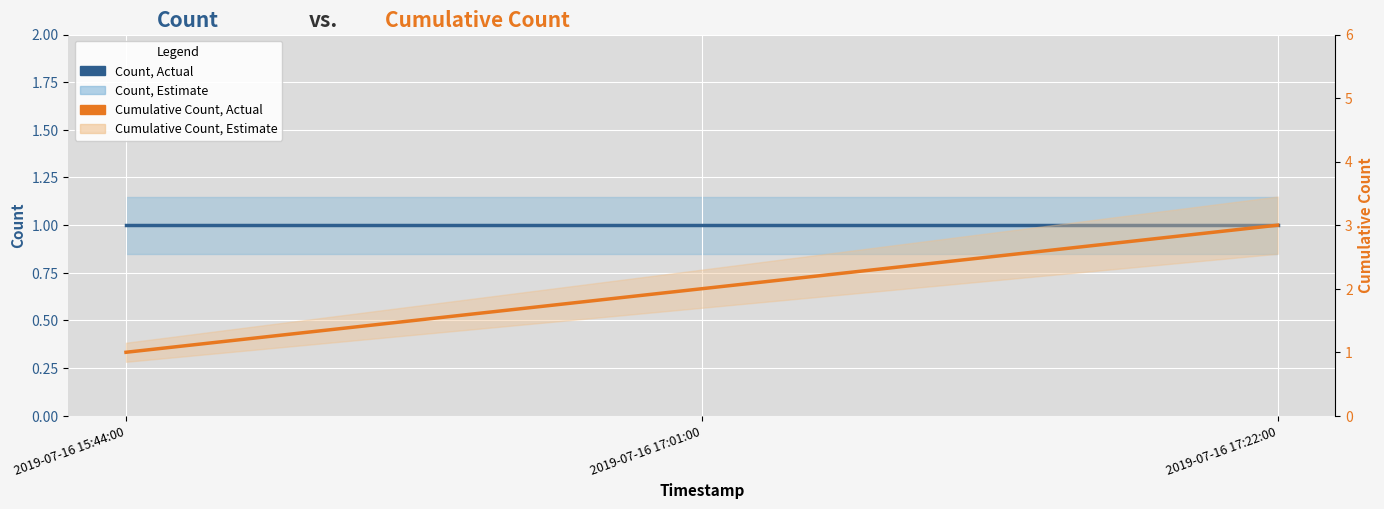

Reading left to right, extract all data points from this chart.

Count, Actual: 2019-07-16 15:44:00=1	2019-07-16 17:01:00=1	2019-07-16 17:22:00=1
Cumulative Count, Actual: 2019-07-16 15:44:00=1	2019-07-16 17:01:00=2	2019-07-16 17:22:00=3